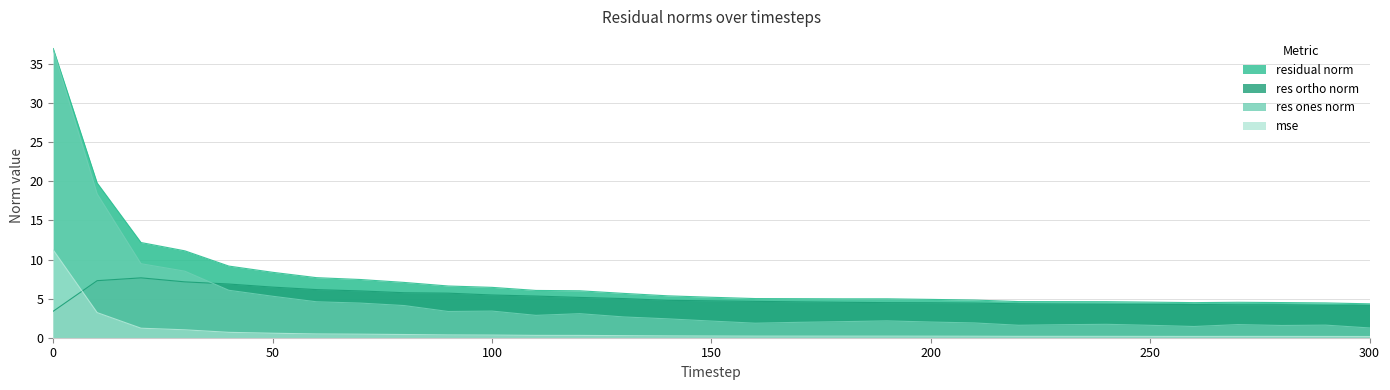

Which series has the largest total across all categories?

residual_norm